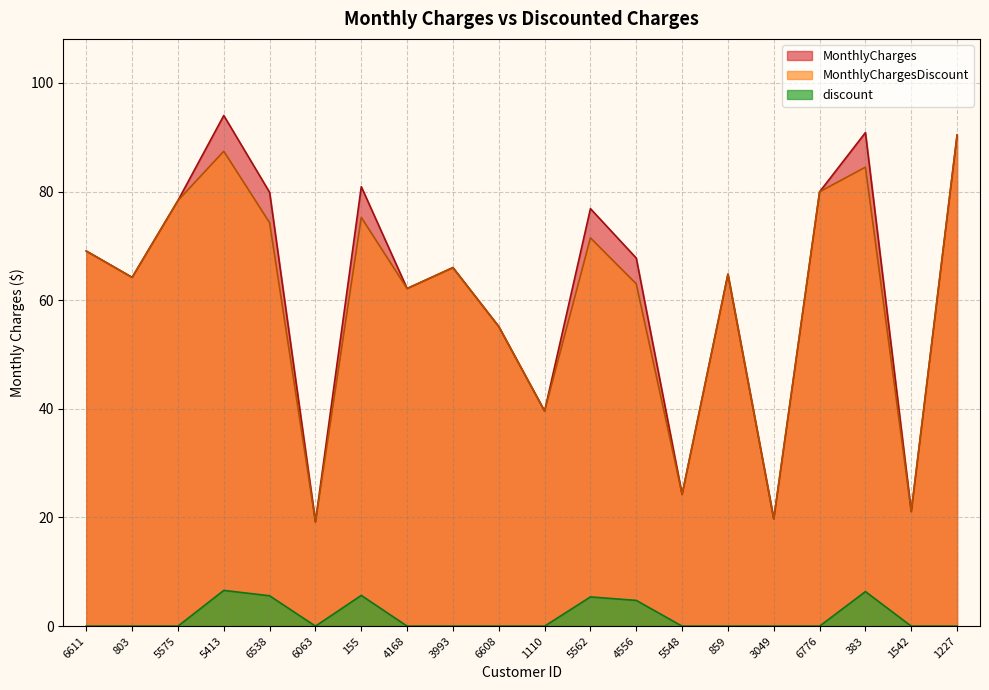

How many lines are shown in the chart?

3